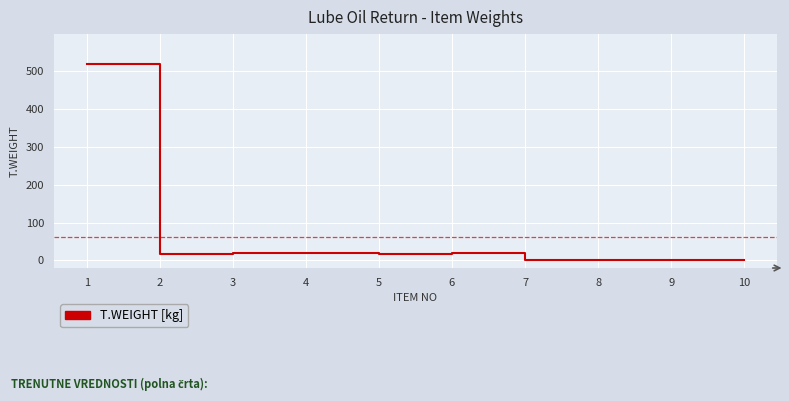

What is the difference between the maximum and minimum values?

520.8